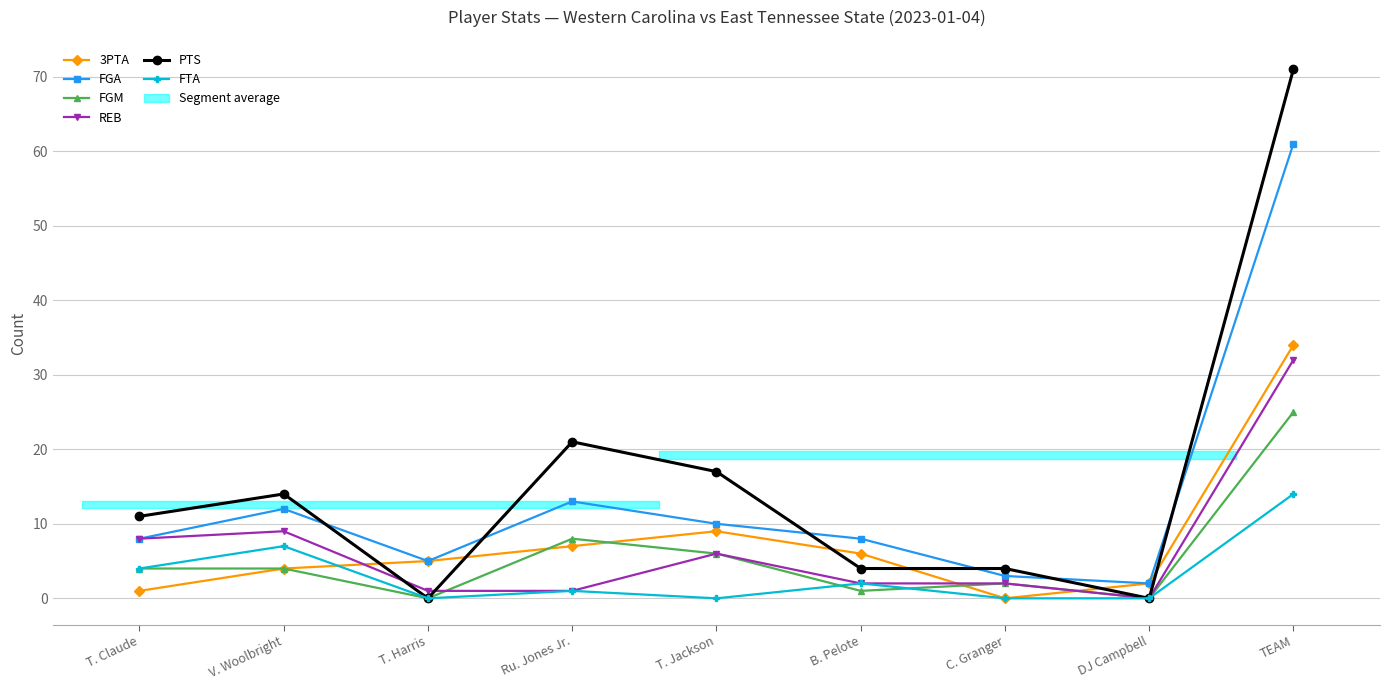

At which label is FGM closest to 12?

Ru. Jones Jr.